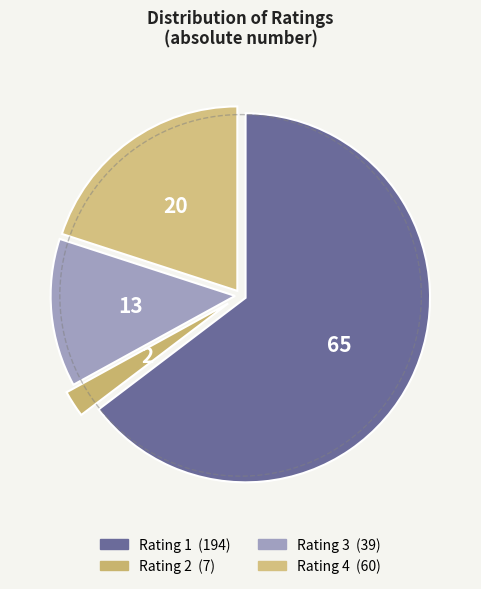

Between 1 and 2, which is larger?

1